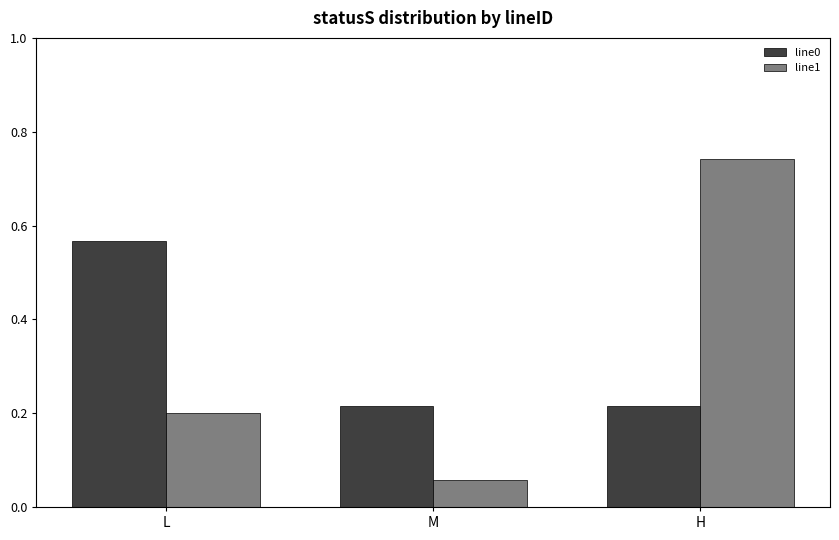

At which category is the sum across all series the highest?

H